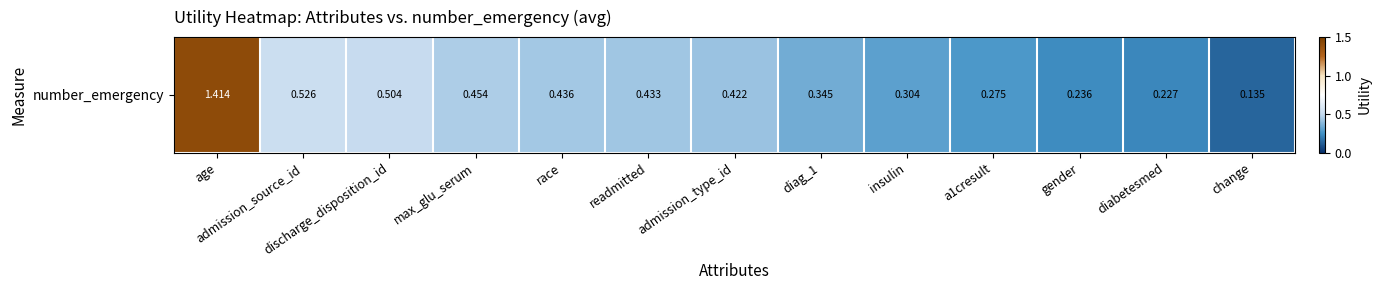

How many data points does each series have?

13